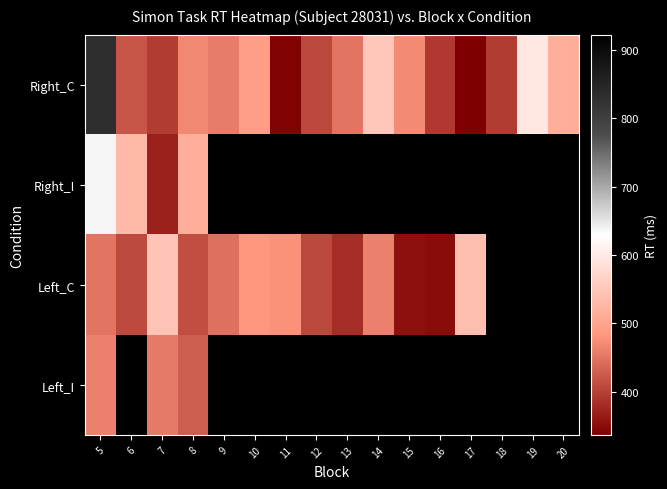

At which category is the sum across all series the highest?

5